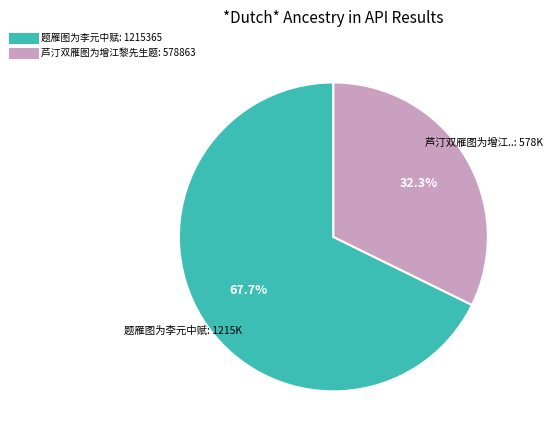

To the nearest percent, what portion does 芦汀双雁图为增江黎先生题 represent?

32%